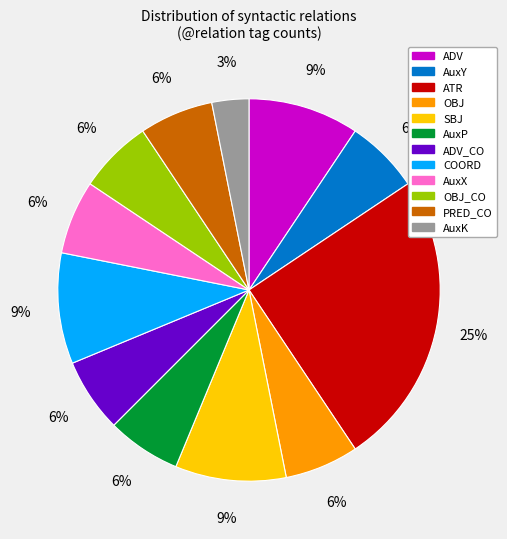

Is there any slice that represents more than half of the pie?

No